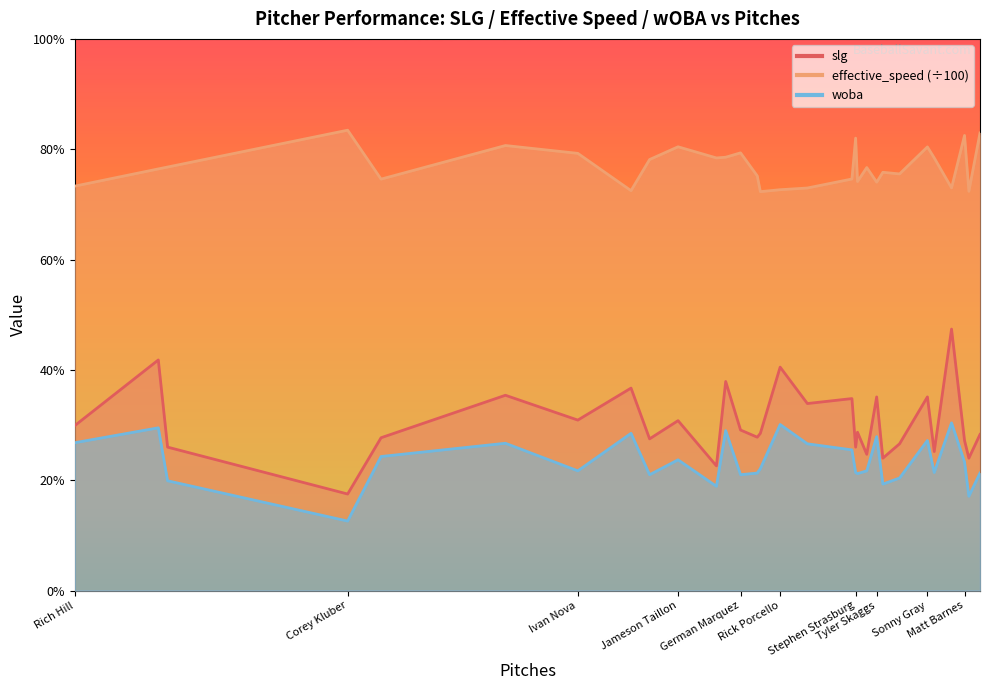

What is the total value across all series at Justin Verlander?

1.3